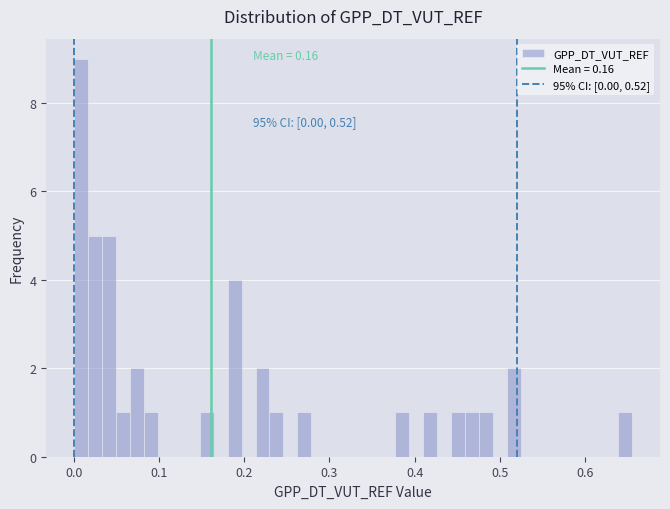

Read against the x-axis, roughly where is the centre of the tallest bar?

0.01